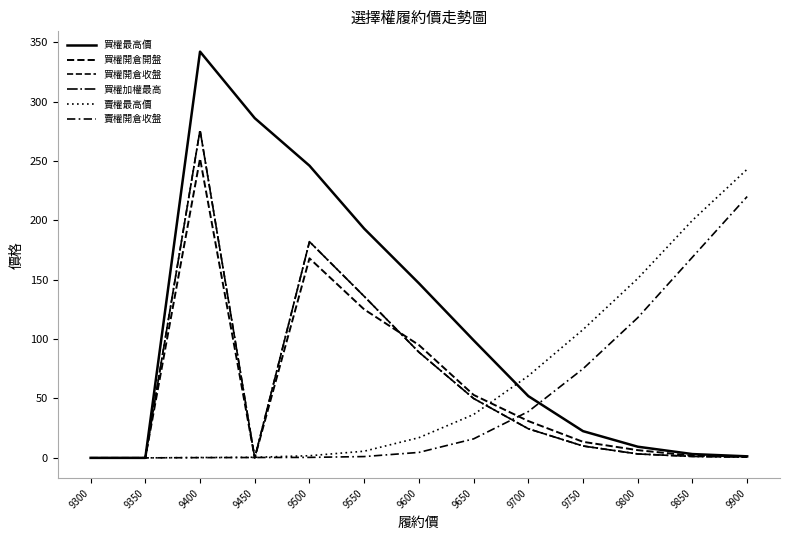

Which has a higher value, 9850 or 9750?

9750